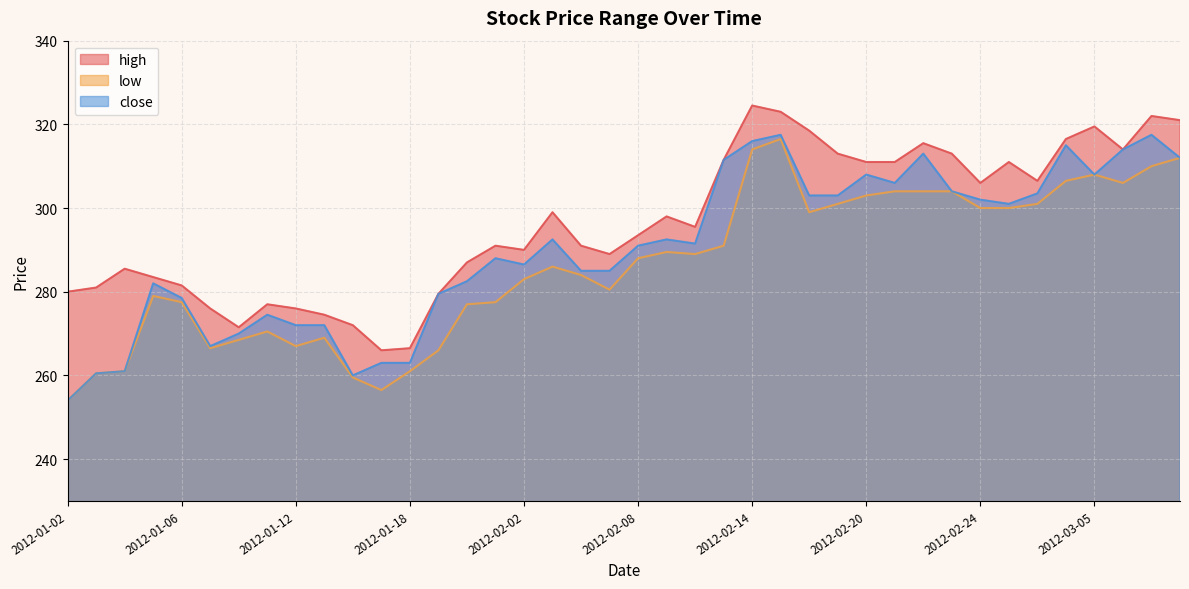

True or false: low and close intersect in this chart.

False